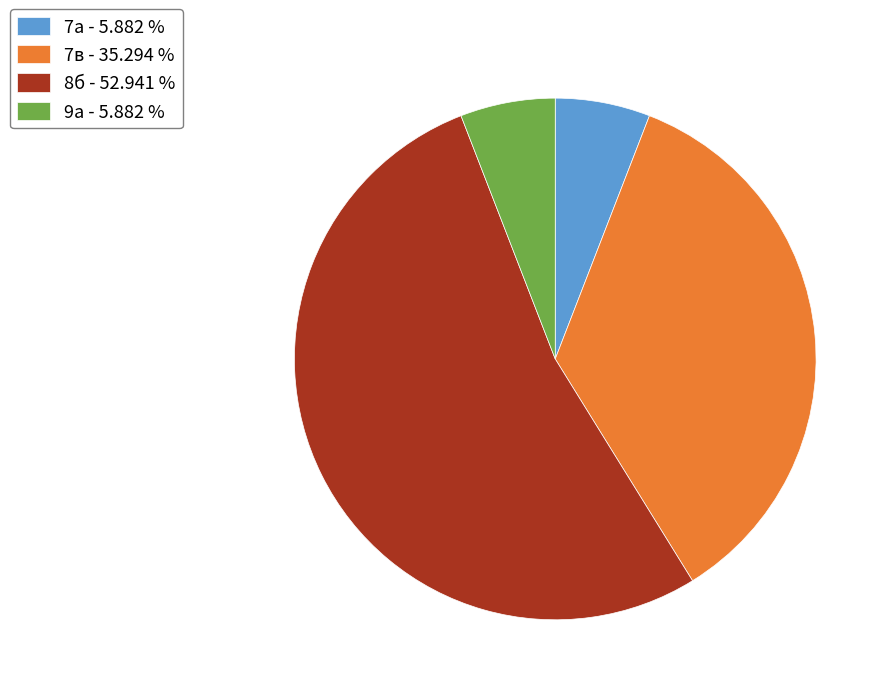

What is the largest slice in the pie chart?

8б